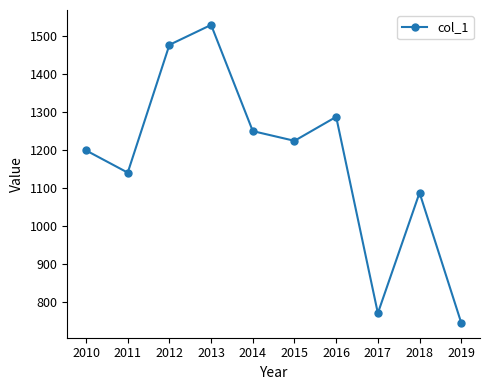

How many lines are shown in the chart?

1